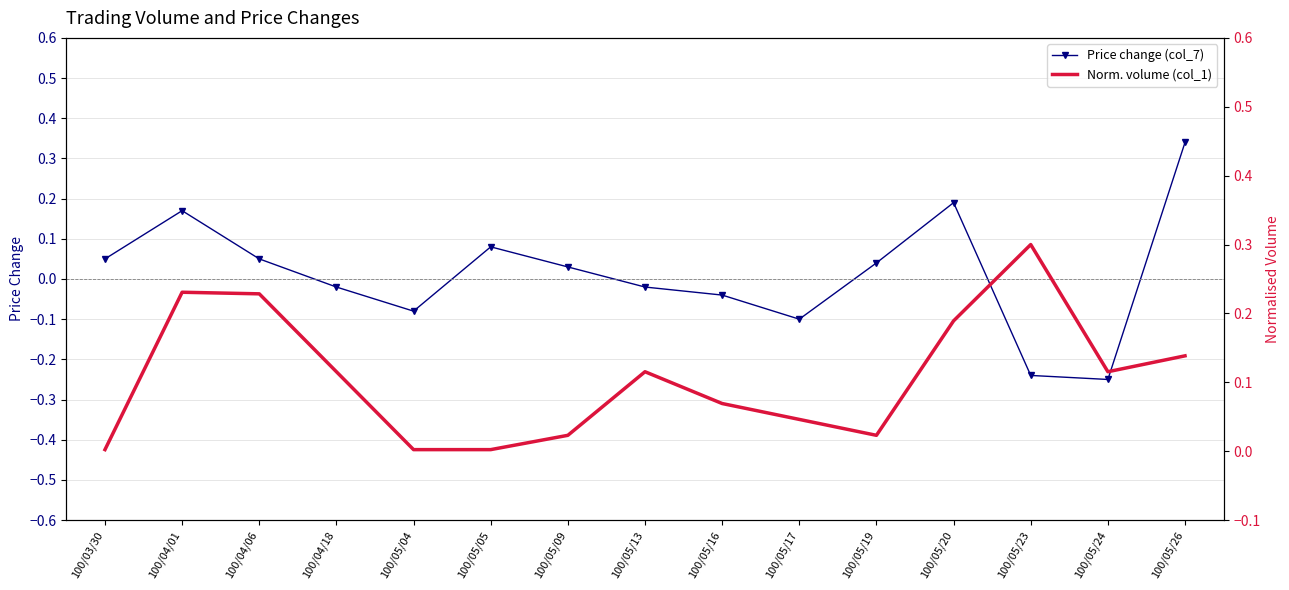

At which category does the chart reach its peak across all series?

100/05/26